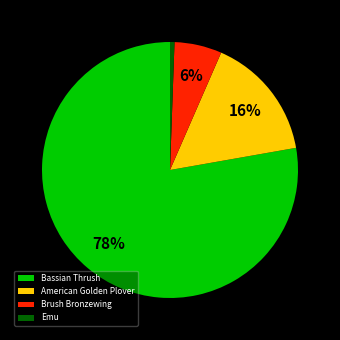

How many segments does this pie chart have?

4